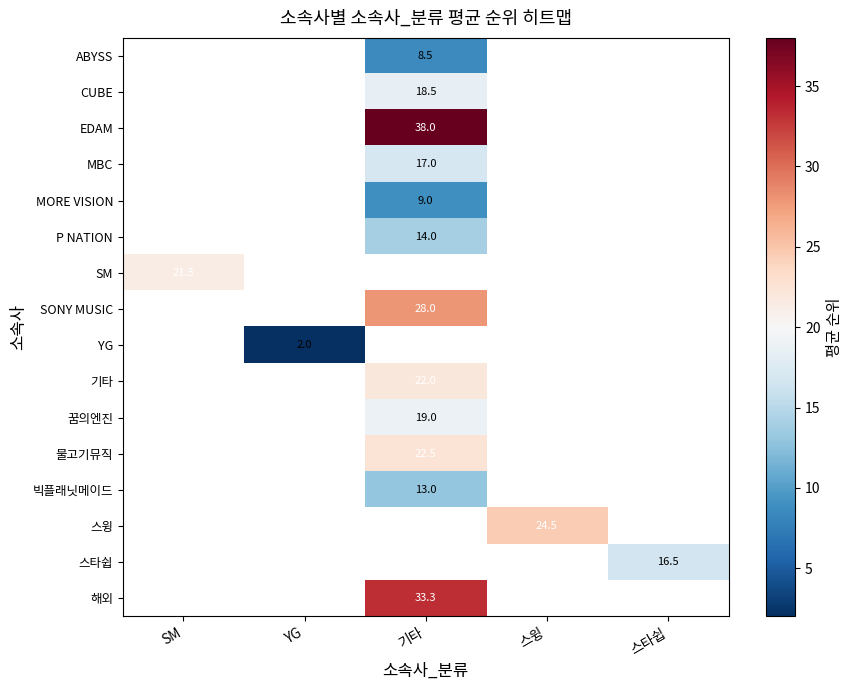

Which label corresponds to the smallest value in the chart?

YG